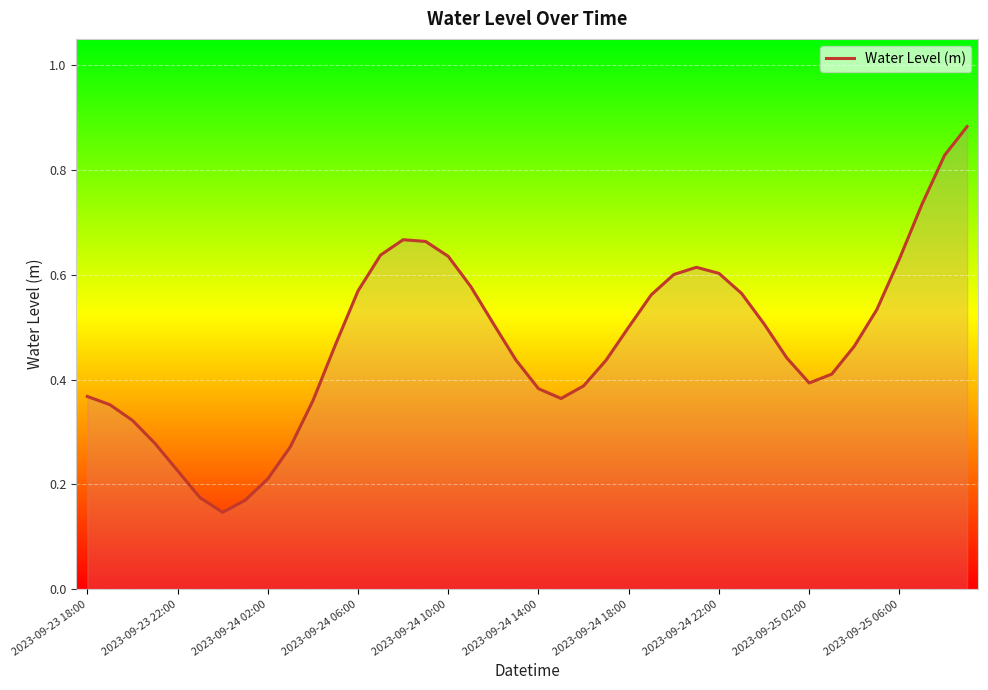

What is the greatest value displayed?

0.9